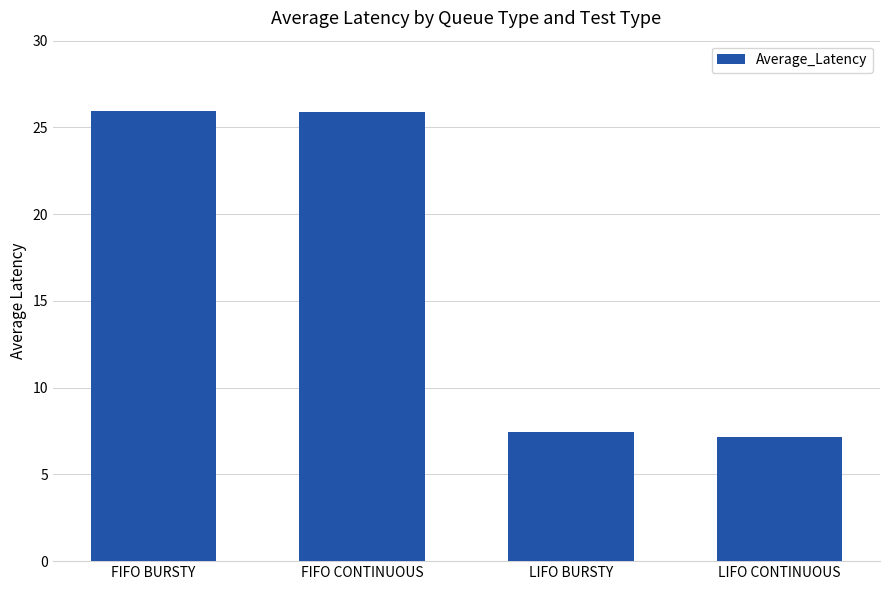

The chart shows a value of 26.0 at FIFO BURSTY. True or false?

True